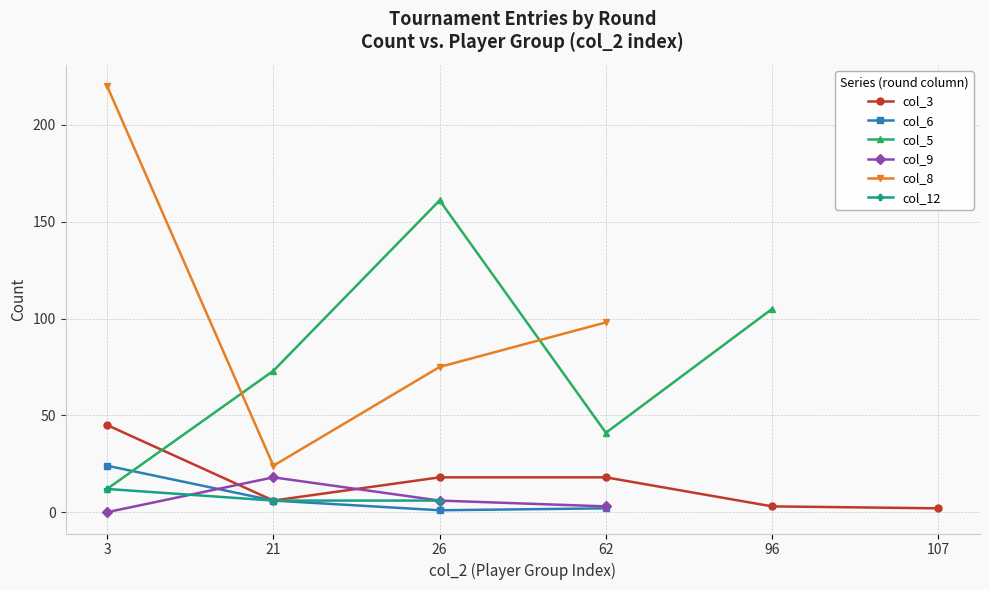

At which category does col_6 reach its first local valley?

26